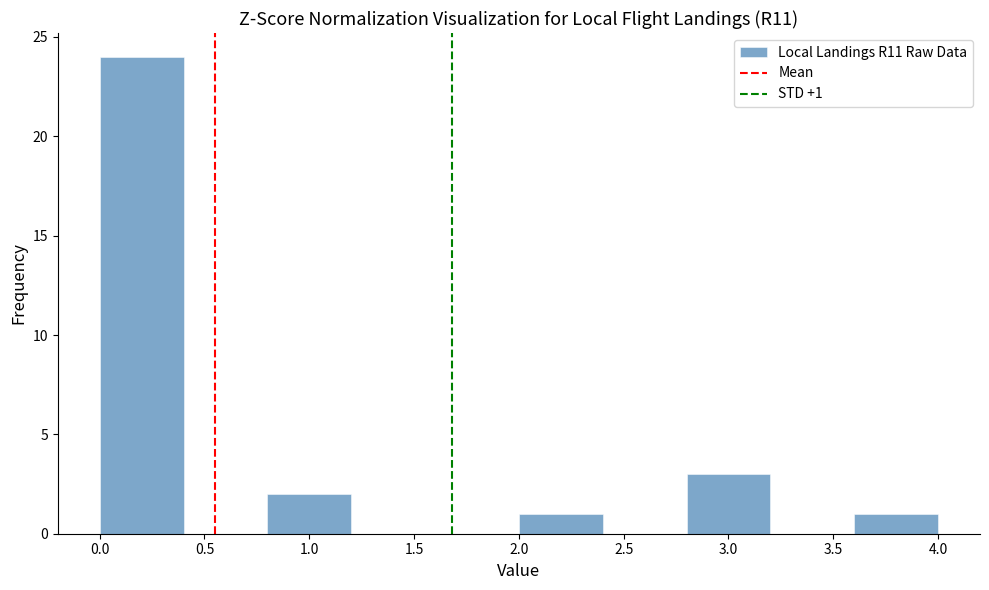

Which range on the x-axis has the tallest bar?

0.0 to 0.4